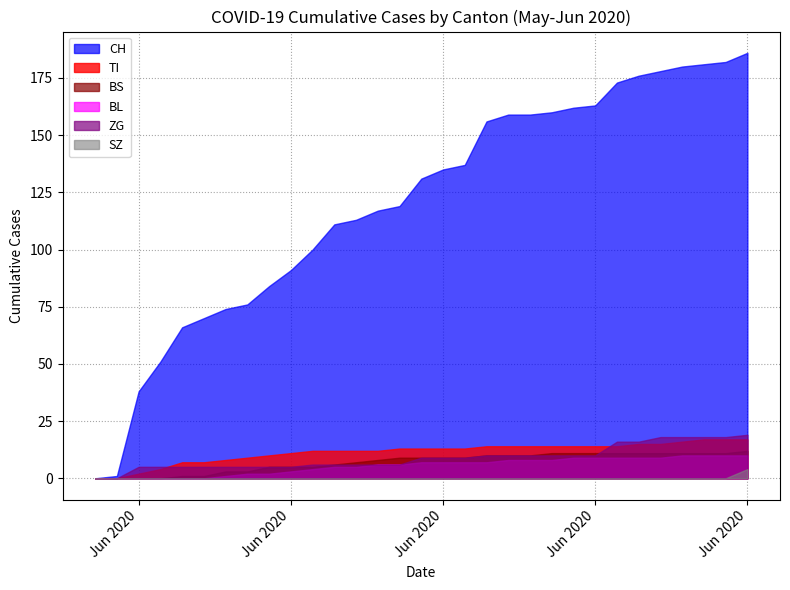

True or false: SZ and BS intersect in this chart.

False